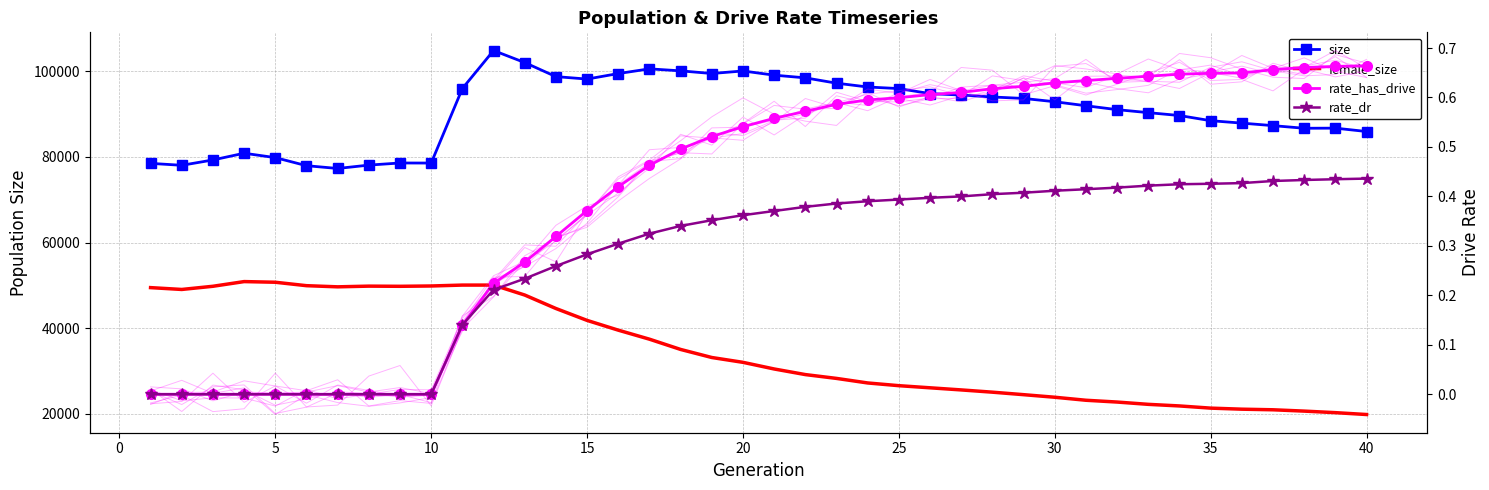

Which series has the widest spread of values?

female_size